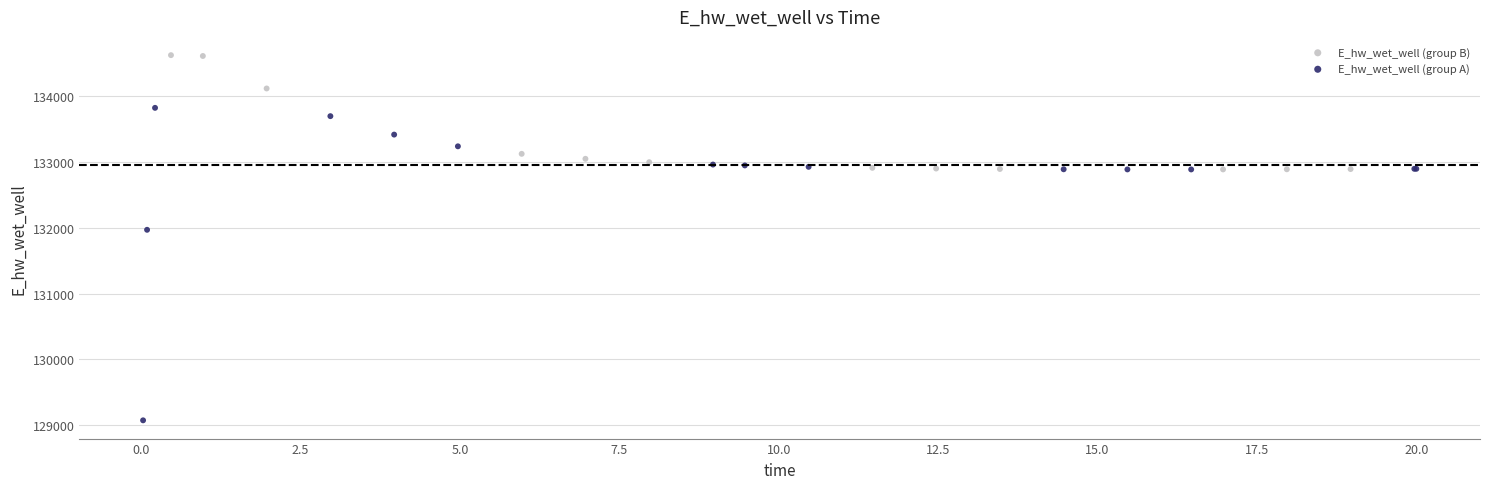

Which series has the widest spread of Y values?

E_hw_wet_well (group A)